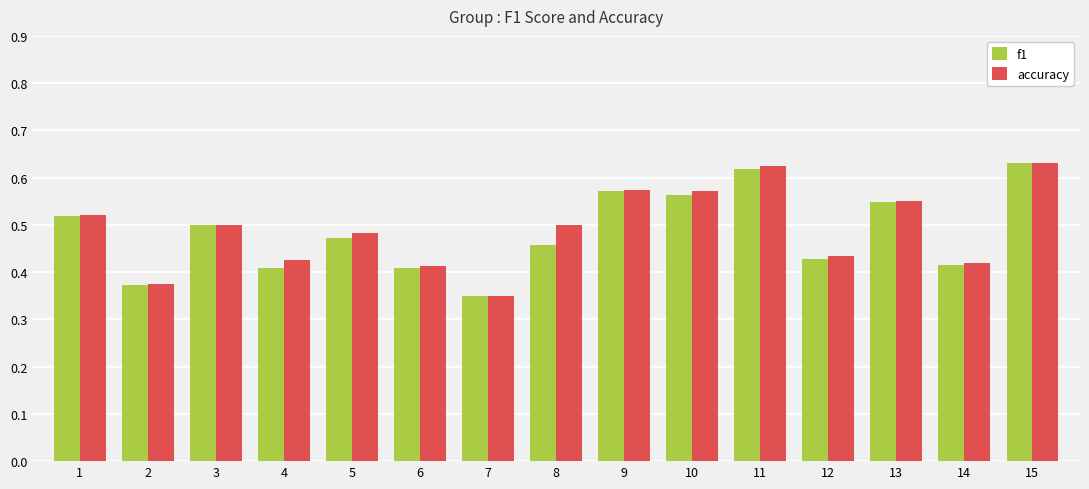

What is the total value across all series at 15?

1.3